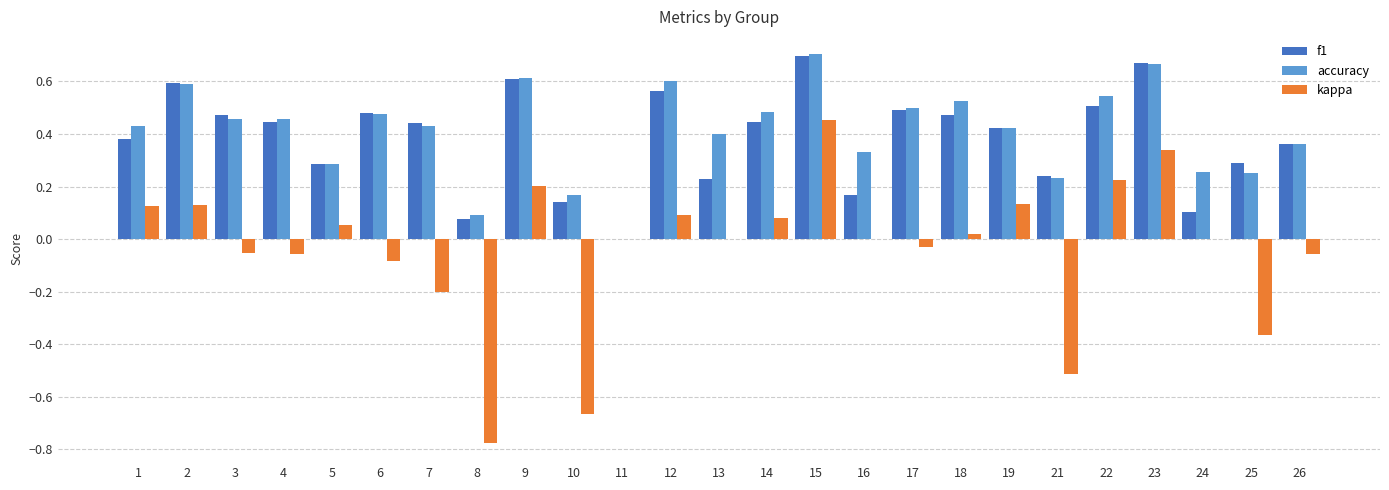

Is the value of accuracy at 4 greater than the value of kappa at 22?

Yes